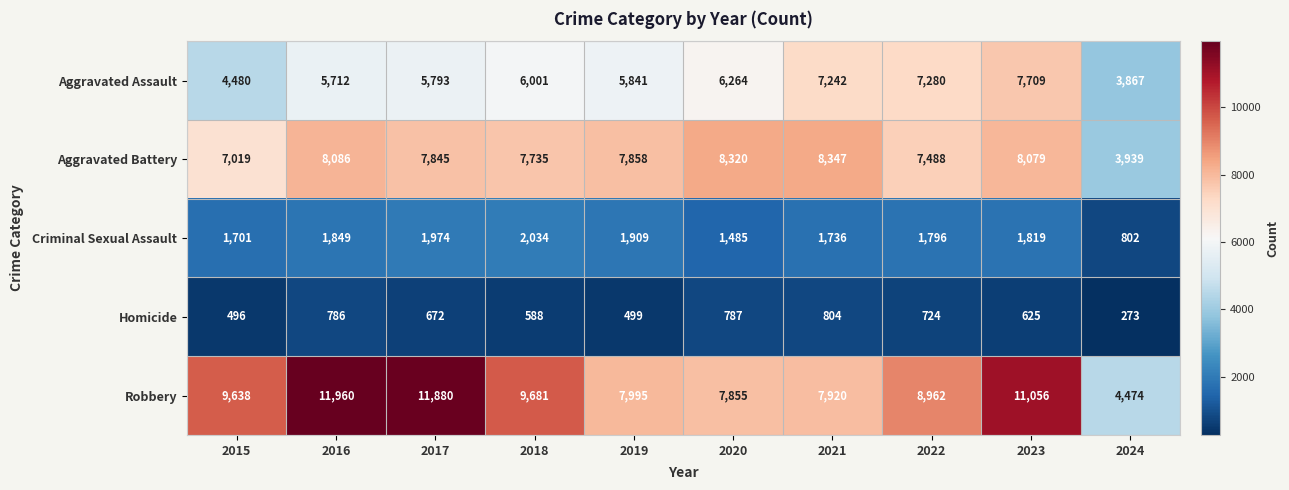

What is the maximum value shown in the chart?

11960